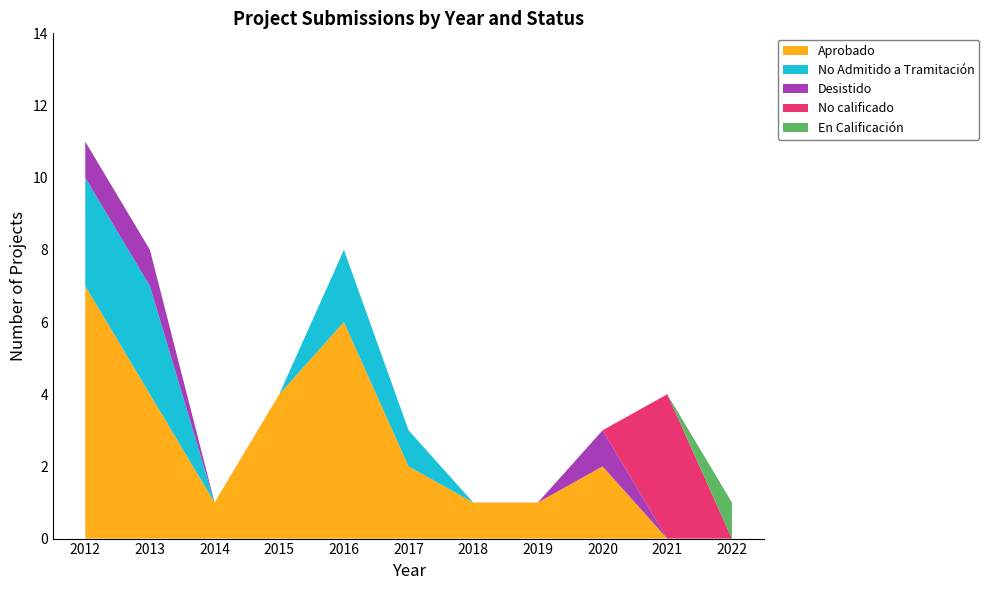

Reading right to left, list all the values displayed in this chart.

Aprobado: 0	0	2	1	1	2	6	4	1	4	7
No Admitido a Tramitación: 0	0	0	0	0	1	2	0	0	3	3
Desistido: 0	0	1	0	0	0	0	0	0	1	1
No calificado: 0	4	0	0	0	0	0	0	0	0	0
En Calificación: 1	0	0	0	0	0	0	0	0	0	0